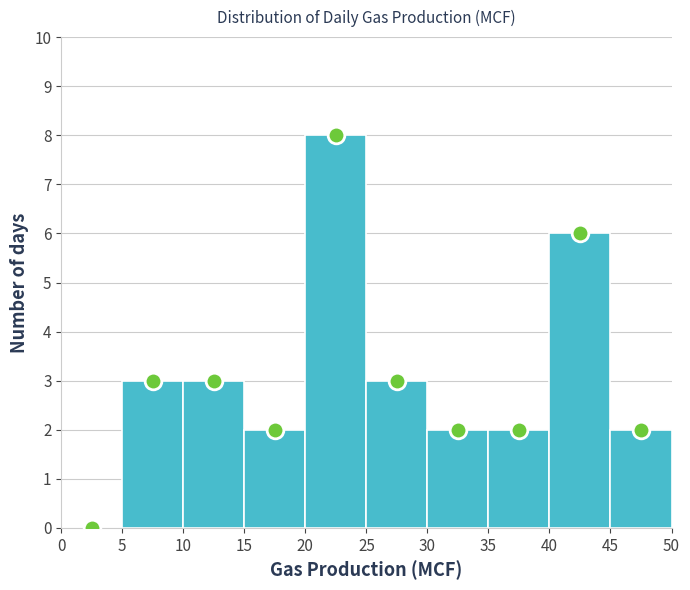

How tall is the bar that spans 20 to 25 on the x-axis? The values are not printed on the chart, so give them approximately, as read against the axis.

8